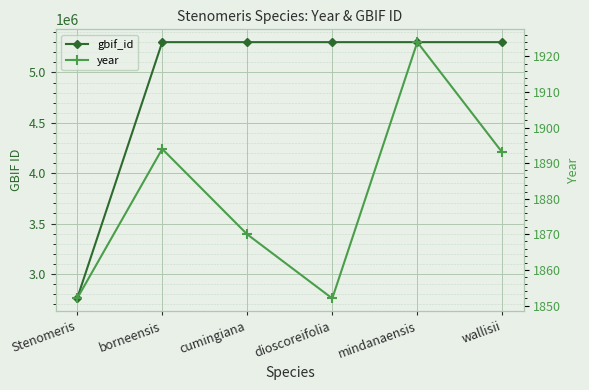

What is the difference between the year values at mindanaensis and cumingiana?

54